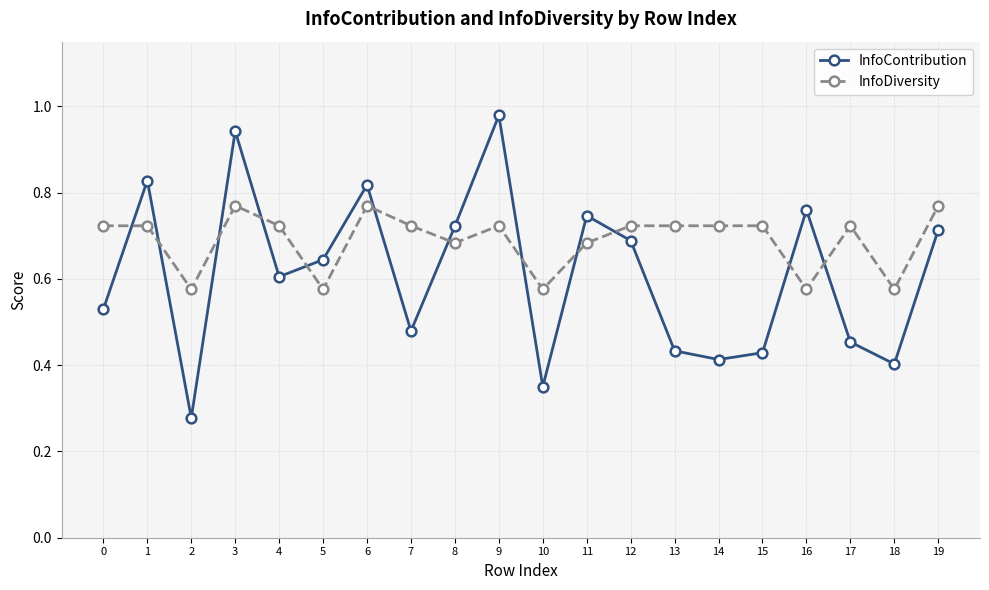

At which category does InfoDiversity reach its first local valley?

2